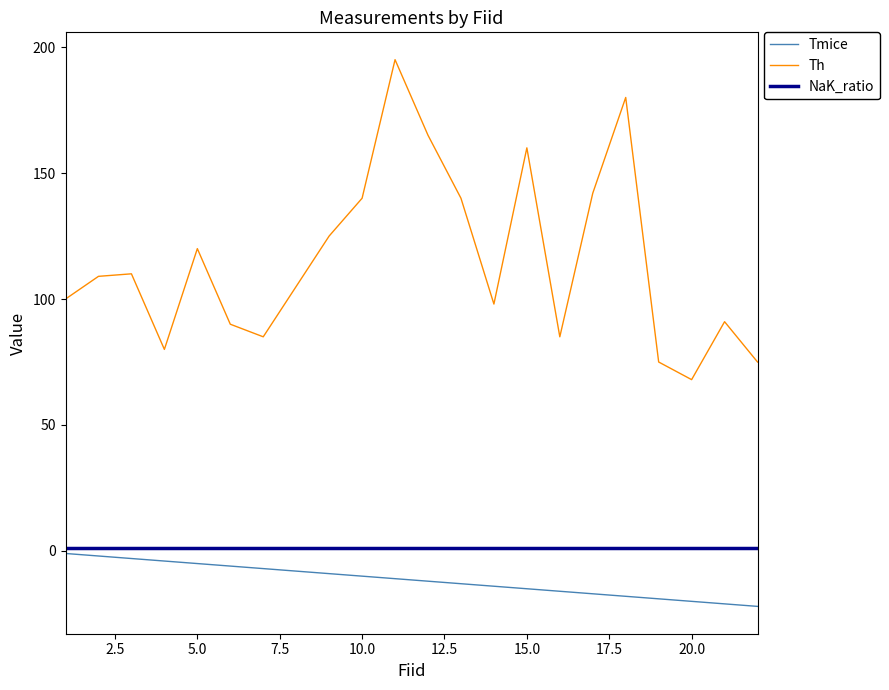

True or false: Tmice and NaK_ratio cross at least once.

False